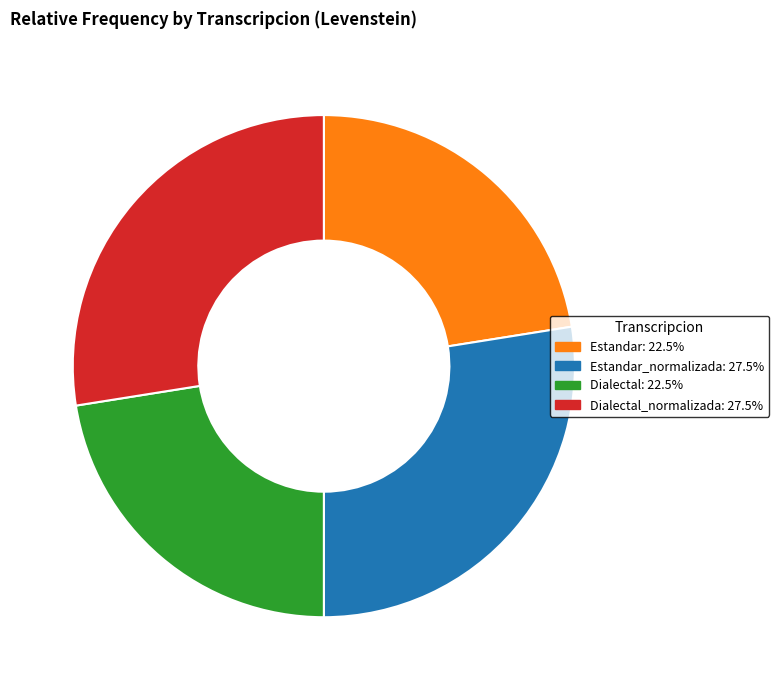

Count the number of slices in the pie.

4